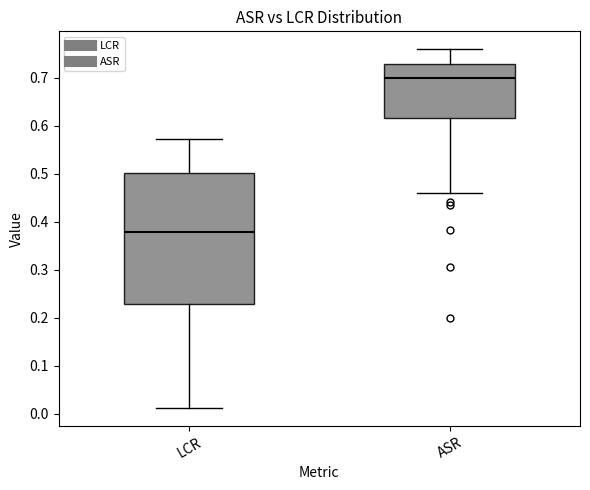

Which box is the tallest, from its lower edge to its upper edge?

LCR